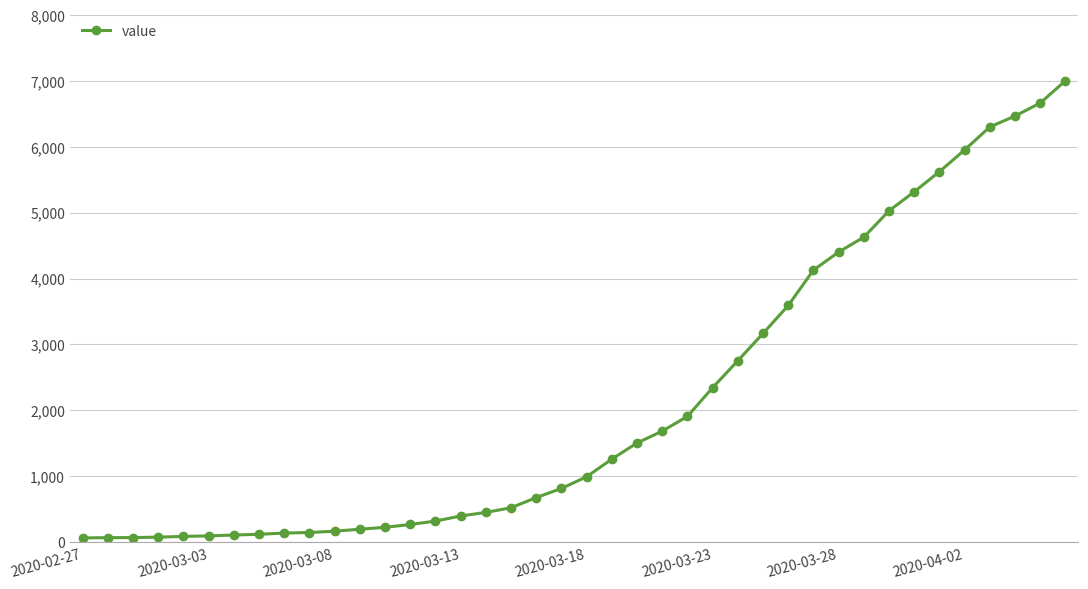

What is the sum of all values?

85719